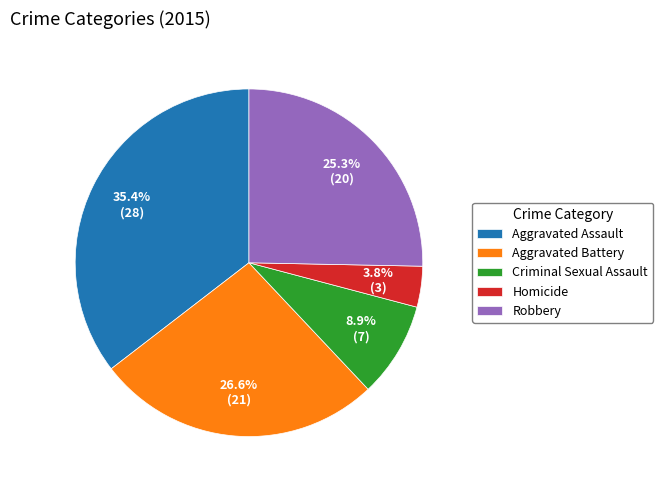

Is the sum of Homicide and Robbery greater than half?

No